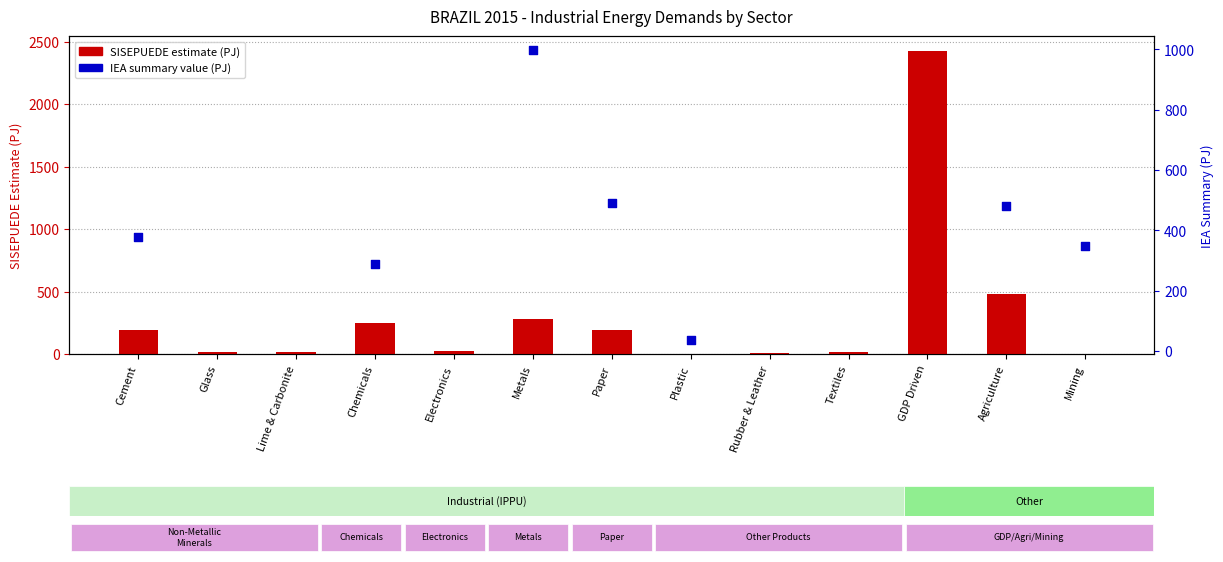

Approximately how many times larger is the value at Lime & Carbonite compared to Electronics?

0.5